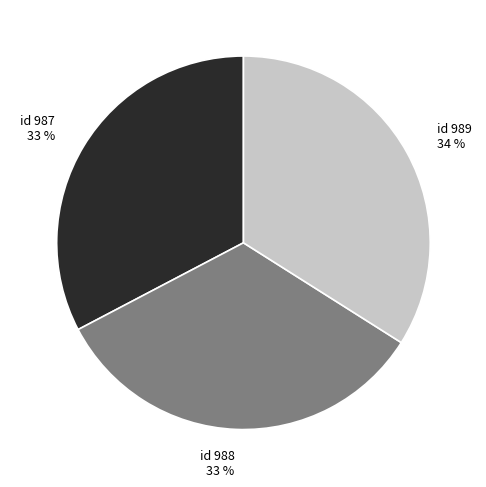

Is there a majority slice in this chart?

No